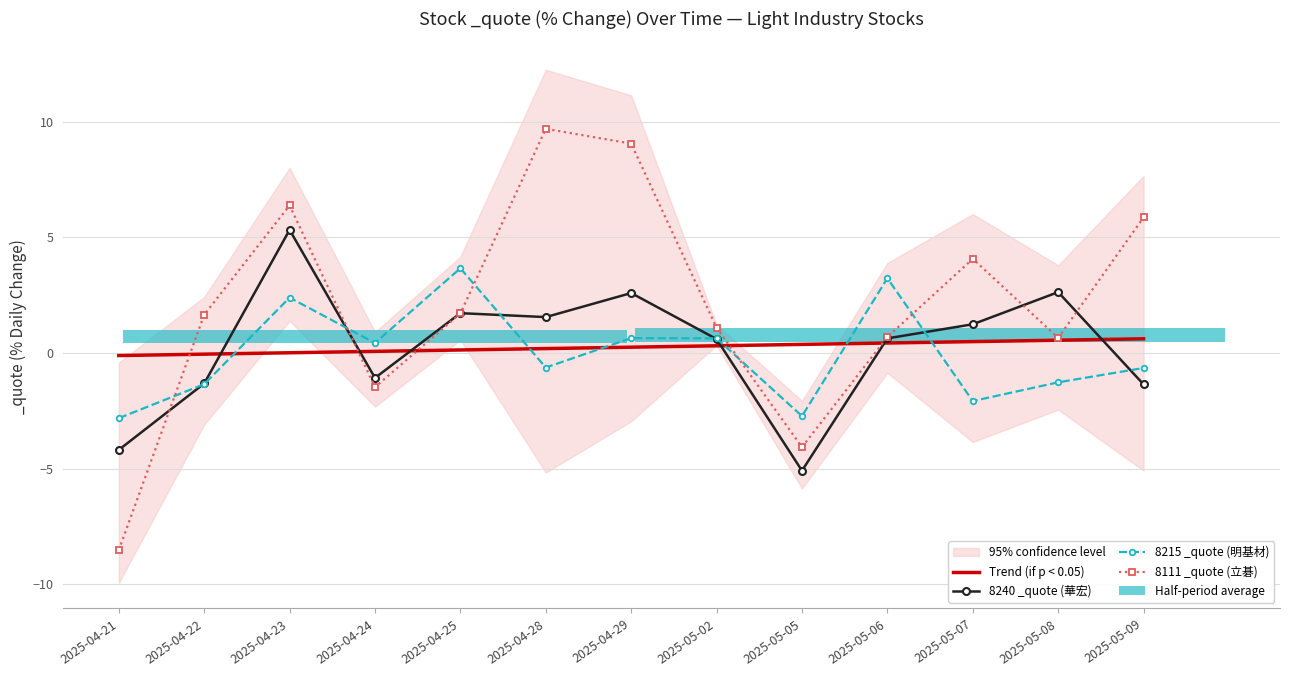

List the series in order of their peak value, lowest first.

Trend (if p < 0.05), 8215 _quote (明基材), 8240 _quote (華宏), 8111 _quote (立碁)